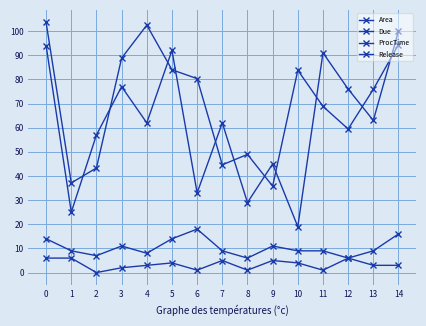

Which series has the largest total across all categories?

Area